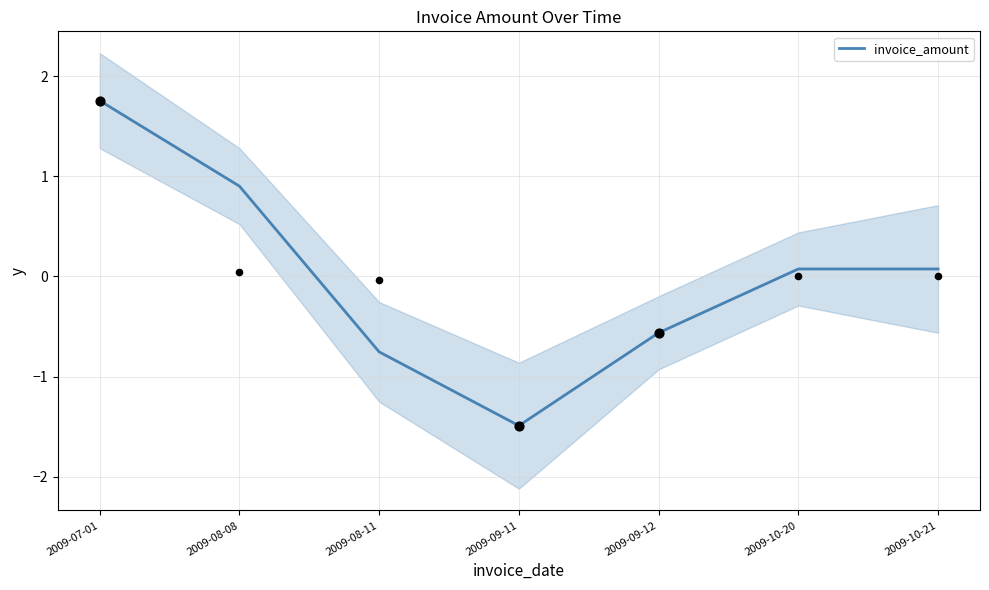

What is the change in value from 2009-09-11 to 2009-10-21?

+1.6